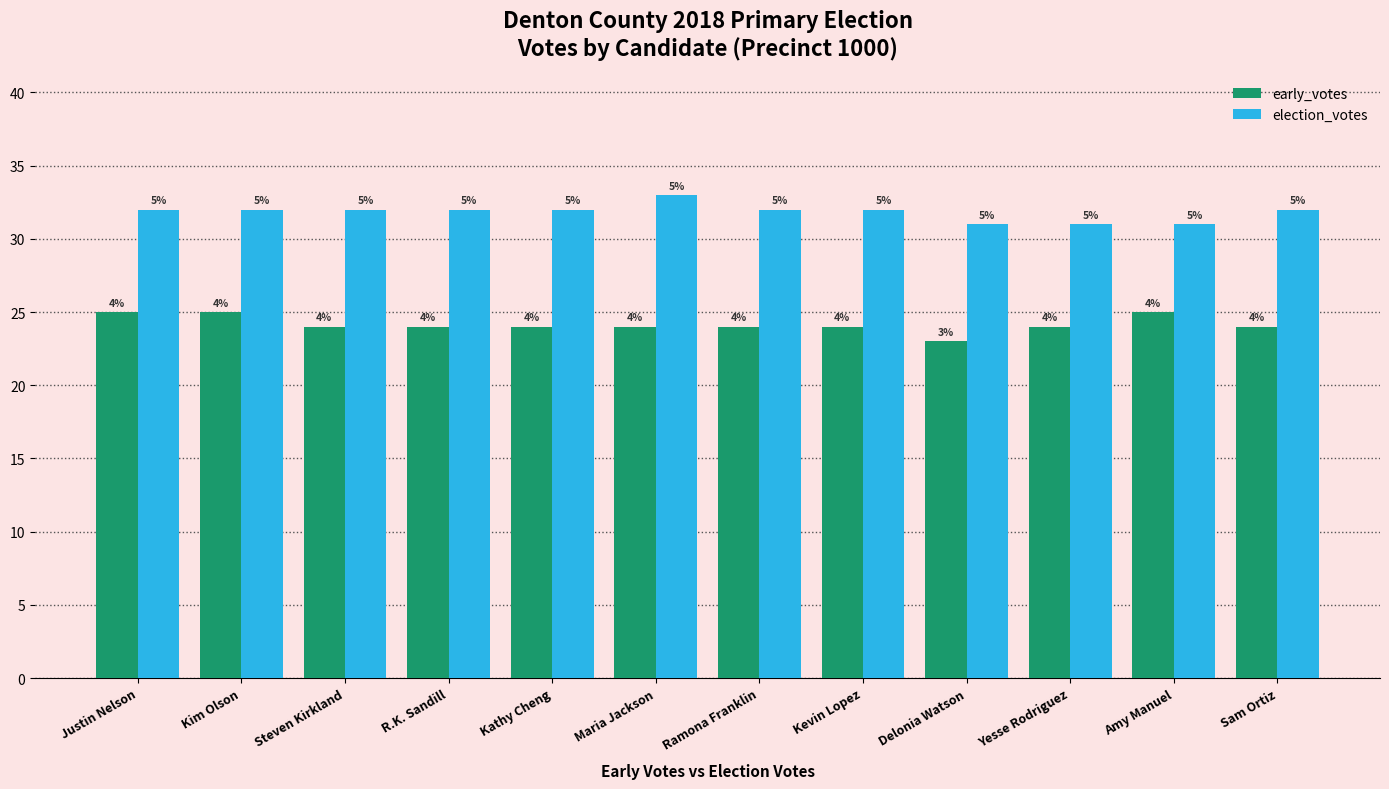

Reading right to left, transcribe all the data shown in this chart.

early_votes: 24	25	24	23	24	24	24	24	24	24	25	25
election_votes: 32	31	31	31	32	32	33	32	32	32	32	32